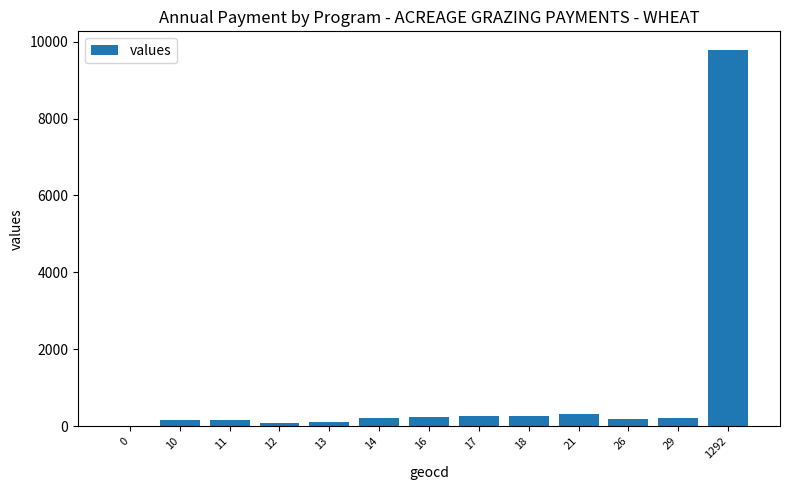

Approximately how many times larger is the value at 14 compared to 17?

0.8